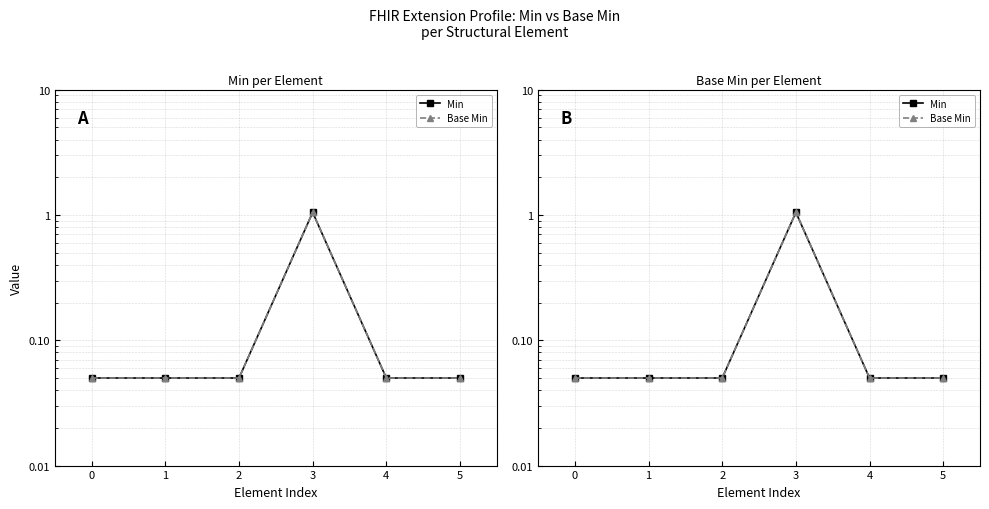

Reading right to left, transcribe all the data shown in this chart.

Min: 0.1	0.1	1.1	0.1	0.1	0.1
Base Min: 0.1	0.1	1.1	0.1	0.1	0.1